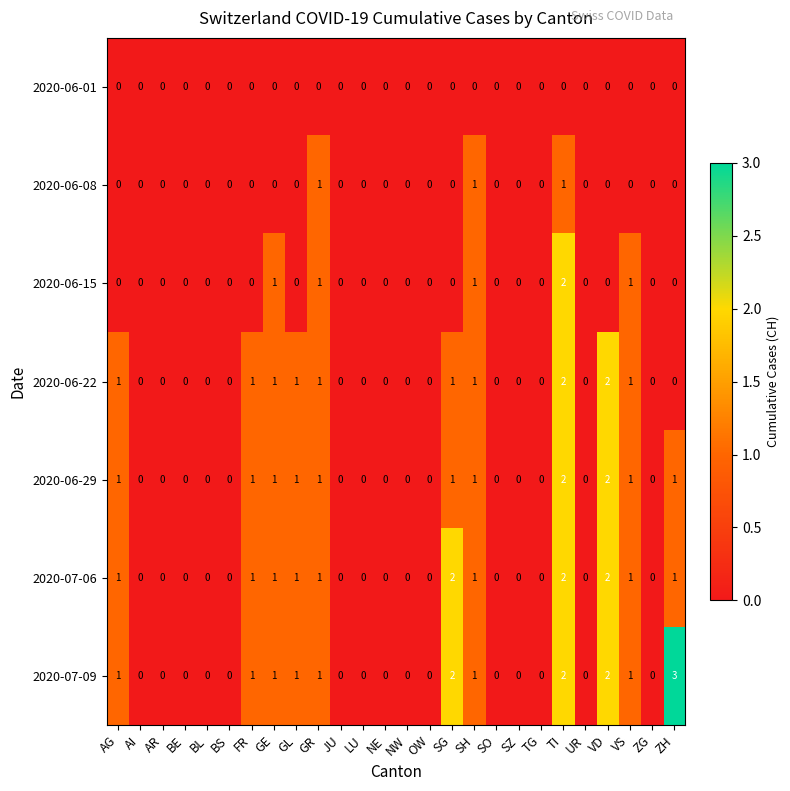

Is it true that 2020-06-15 equals 2 at TI?

True